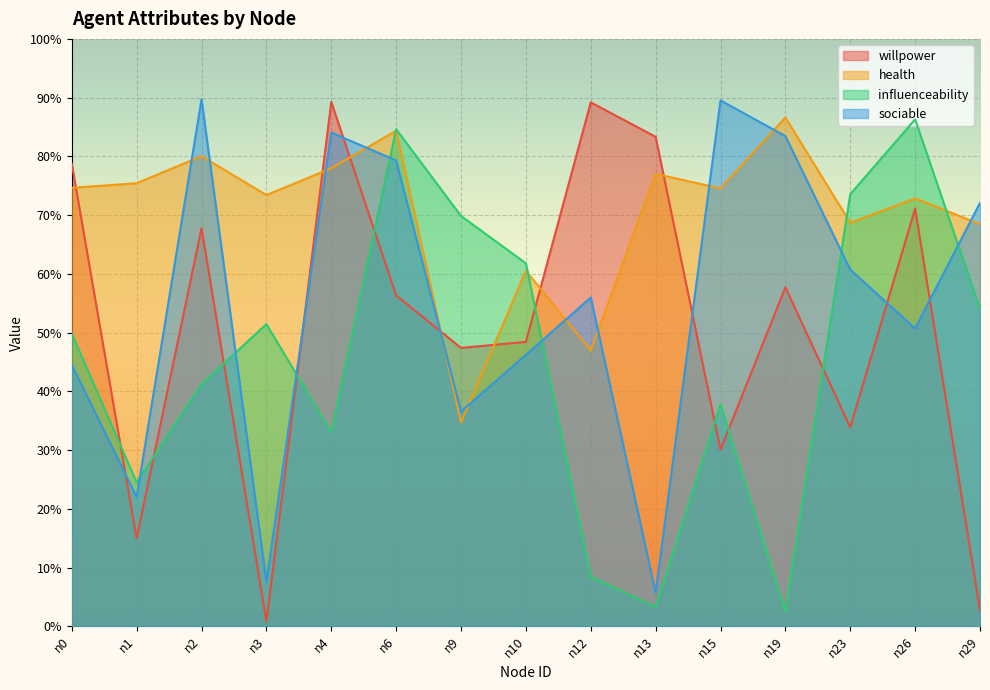

Rank the series by their average value, from highest to lowest.

health, sociable, willpower, influenceability